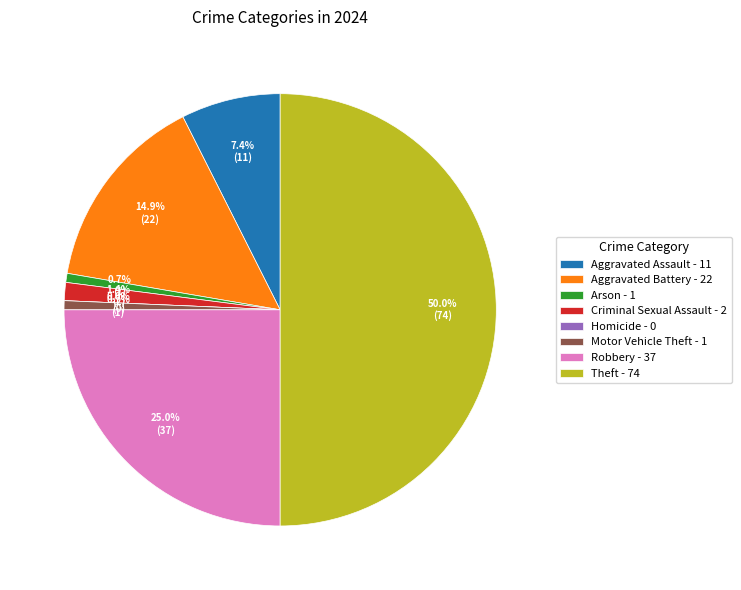

To the nearest percent, what is the difference between the Robbery and Criminal Sexual Assault slice percentages?

24%